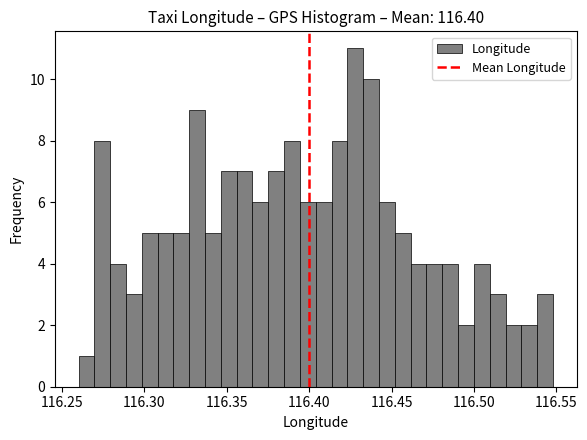

Read against the x-axis, roughly where is the centre of the tallest bar?

116.430